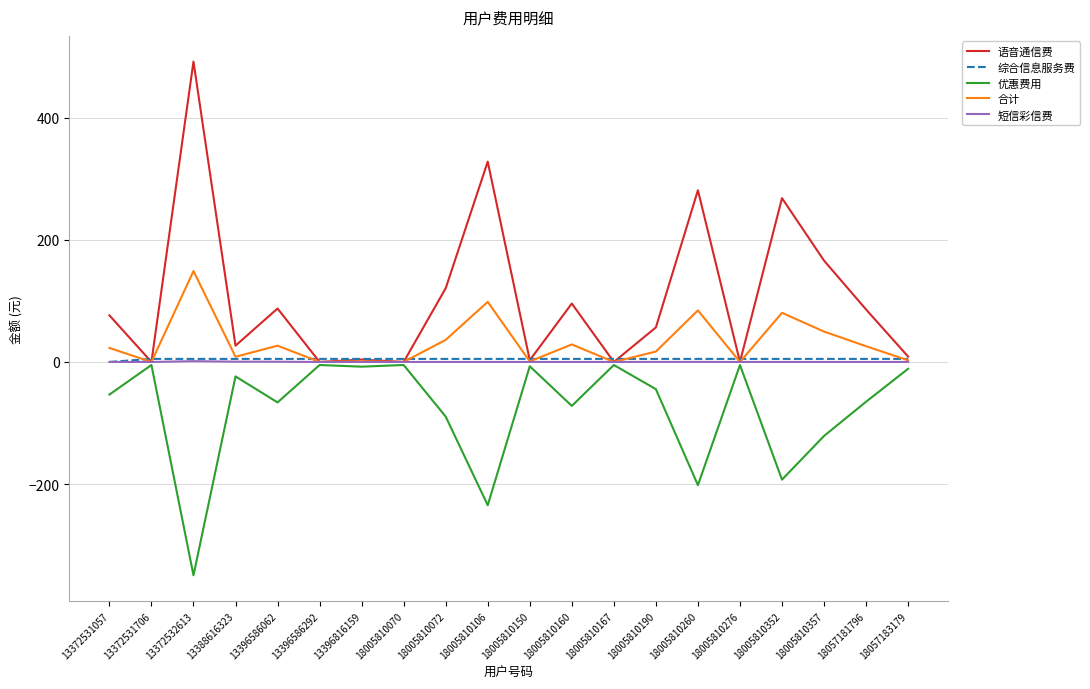

Which series has the largest total across all categories?

语音通信费